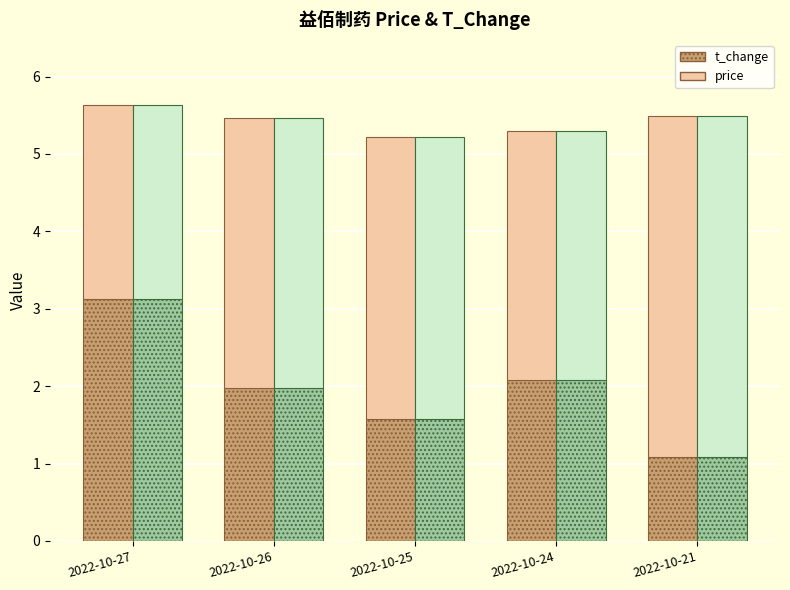

The value of price (upper) at 2022-10-26 is 3.5. True or false?

True